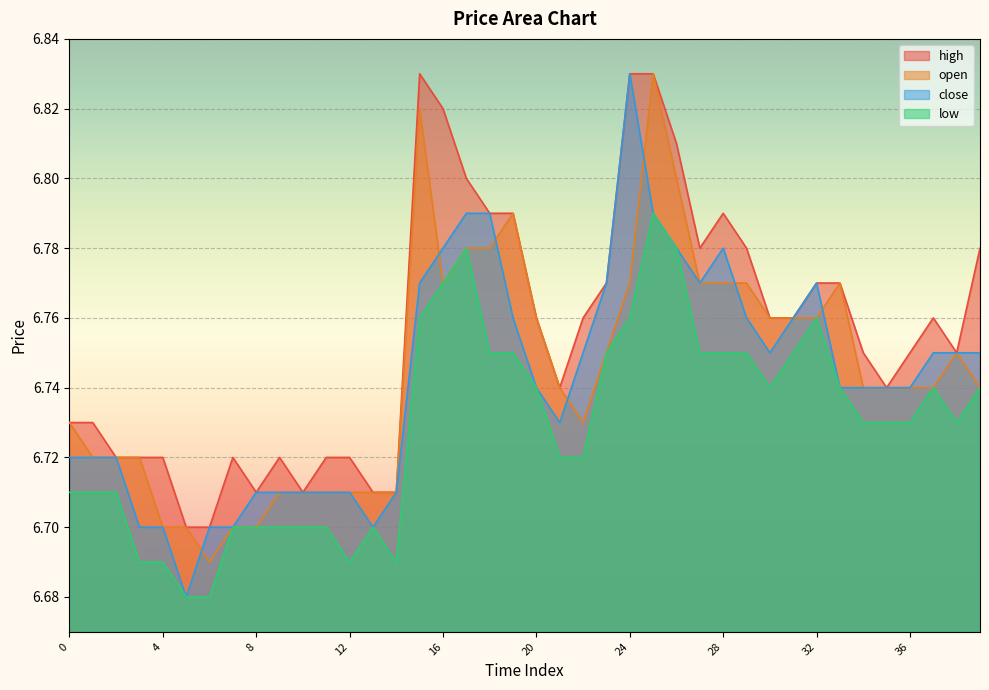

True or false: low and open cross at least once.

False